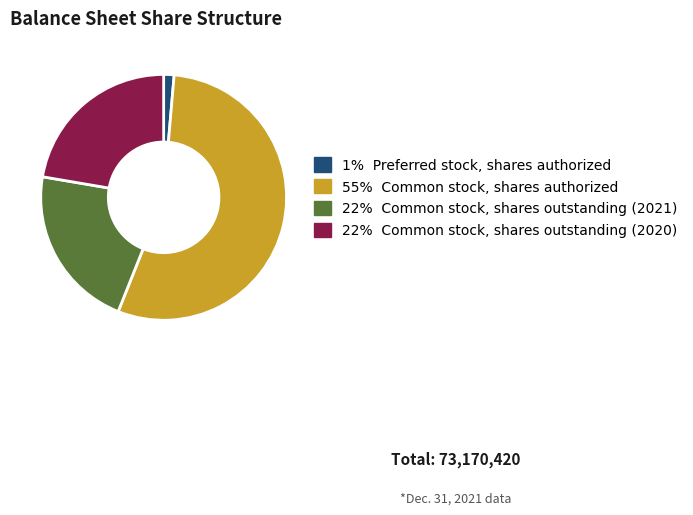

Does any single category account for the majority?

Yes